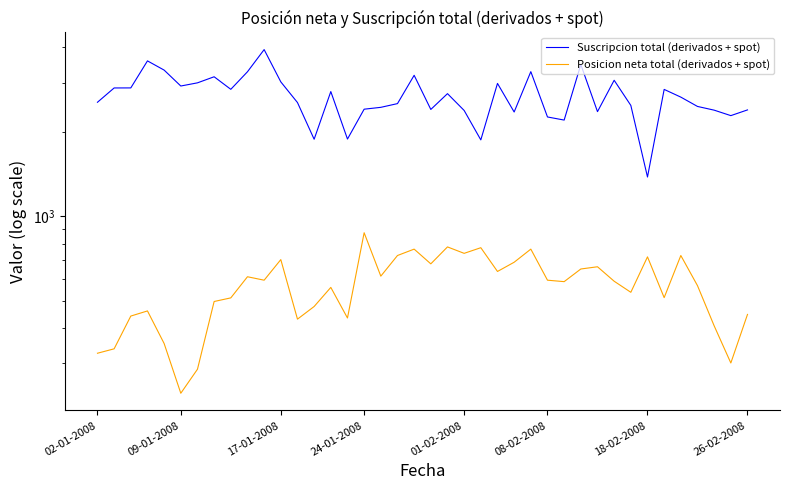

What are all the series names shown in the legend?

Suscripcion total (derivados + spot), Posicion neta total (derivados + spot)